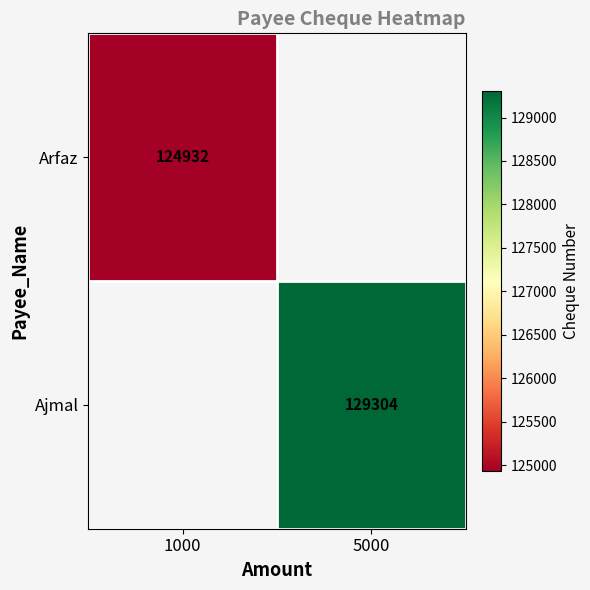

True or false: Ajmal has a value of 81029.2 at 5000.

False